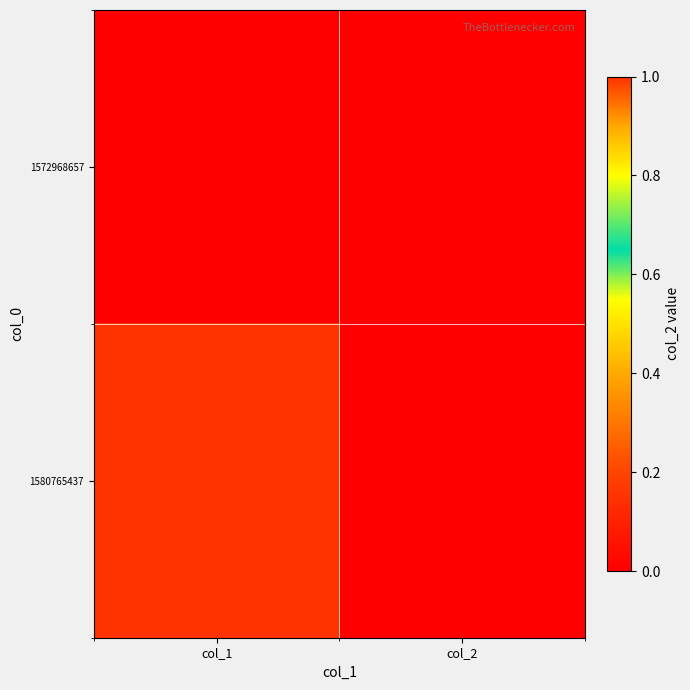

List the series in order of their overall mean, lowest first.

1572968657, 1580765437